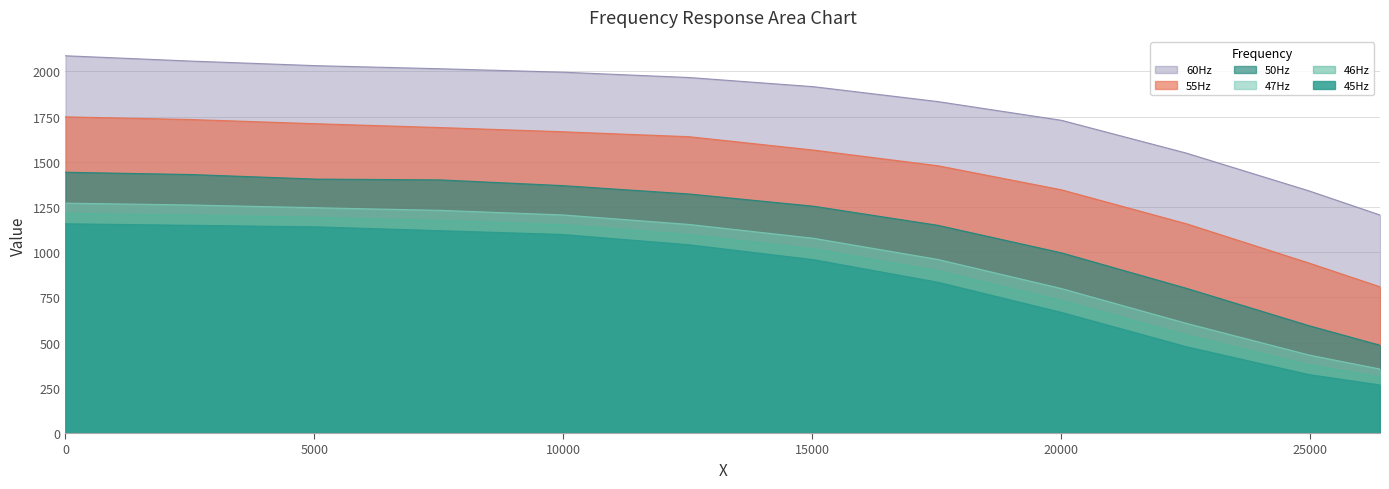

Reading left to right, transcribe all the data shown in this chart.

45Hz: 0.0=1157.0	2528.477611940298=1148.6	5041.15223880597=1140.1	7522.220895522389=1119.0	9987.48656716418=1097.9	12531.767164179104=1040.9	15028.638805970148=958.5	17525.510447761193=834.0	20006.579104477612=667.2	22519.253731343284=477.2	24984.51940298507=323.0	26406.788059701492=266.0
50Hz: 0.0=1442.0	2528.477611940298=1429.4	5041.15223880597=1404.0	7522.220895522389=1399.8	9987.48656716418=1368.1	12531.767164179104=1321.7	15028.638805970148=1254.1	17525.510447761193=1148.6	20006.579104477612=996.5	22519.253731343284=800.2	24984.51940298507=593.3	26406.788059701492=485.6
55Hz: 0.0=1748.2	2528.477611940298=1733.4	5041.15223880597=1710.2	7522.220895522389=1689.1	9987.48656716418=1665.8	12531.767164179104=1638.4	15028.638805970148=1564.5	17525.510447761193=1477.9	20006.579104477612=1344.9	22519.253731343284=1157.0	24984.51940298507=939.5	26406.788059701492=808.6
60Hz: 0.0=2086.0	2528.477611940298=2056.4	5041.15223880597=2031.1	7522.220895522389=2014.2	9987.48656716418=1995.2	12531.767164179104=1965.6	15028.638805970148=1915.0	17525.510447761193=1832.6	20006.579104477612=1729.2	22519.253731343284=1547.6	24984.51940298507=1338.6	26406.788059701492=1205.6
46Hz: 0.0=1214.0	2528.477611940298=1204.7	5041.15223880597=1192.9	7522.220895522389=1175.2	9987.48656716418=1151.9	12531.767164179104=1097.0	15028.638805970148=1017.7	17525.510447761193=896.9	20006.579104477612=733.1	22519.253731343284=541.8	24984.51940298507=377.1	26406.788059701492=309.9
47Hz: 0.0=1271.0	2528.477611940298=1260.9	5041.15223880597=1245.7	7522.220895522389=1231.3	9987.48656716418=1206.0	12531.767164179104=1153.2	15028.638805970148=1076.8	17525.510447761193=959.8	20006.579104477612=798.9	22519.253731343284=606.4	24984.51940298507=431.1	26406.788059701492=353.9